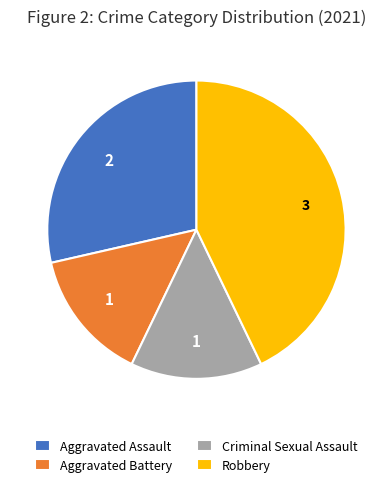

Which slice is the largest?

Robbery